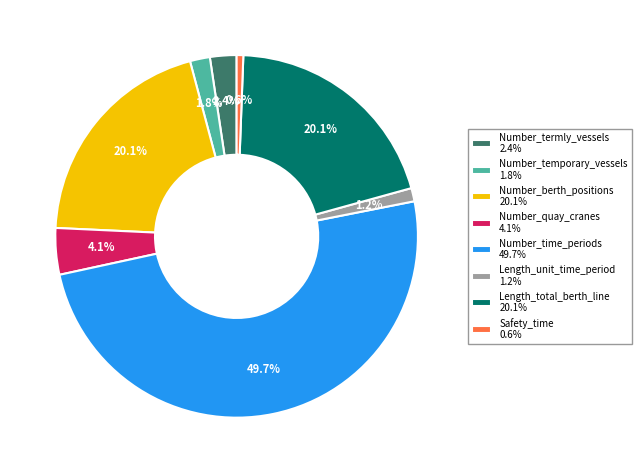

Does Length_unit_time_period 1.2% account for over 50% of the chart?

No